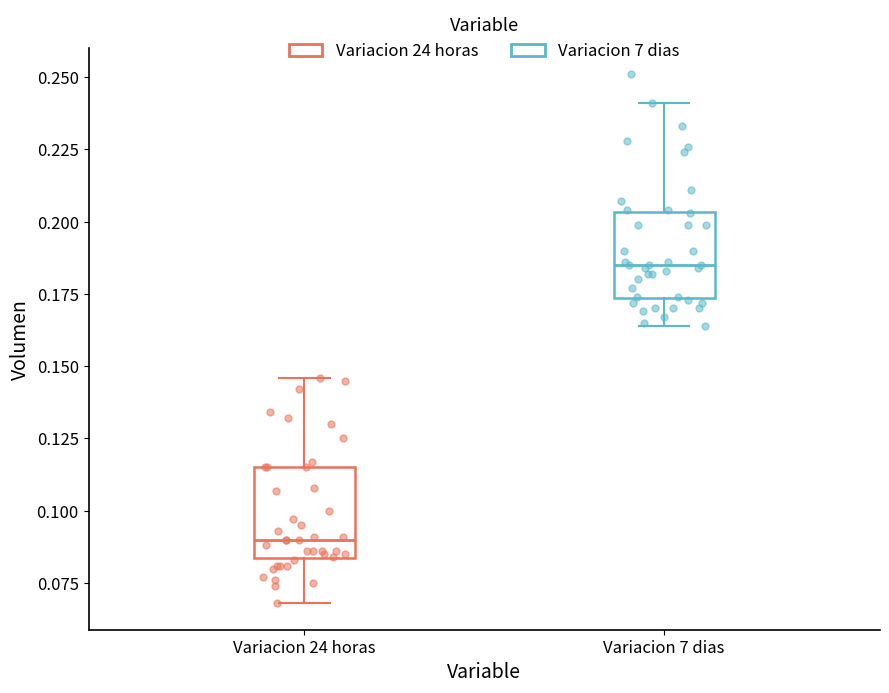

Which box's median line is the highest?

Variacion 7 dias